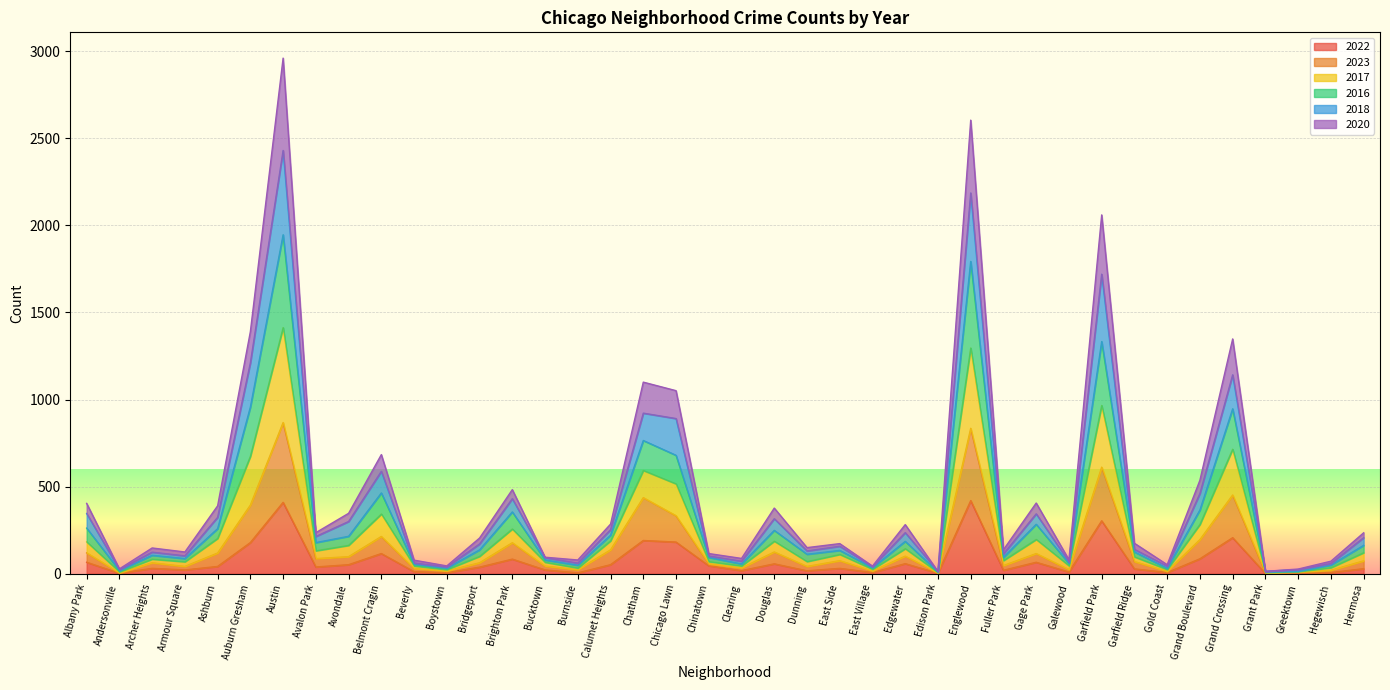

What is the highest value of the 2022 series?

420